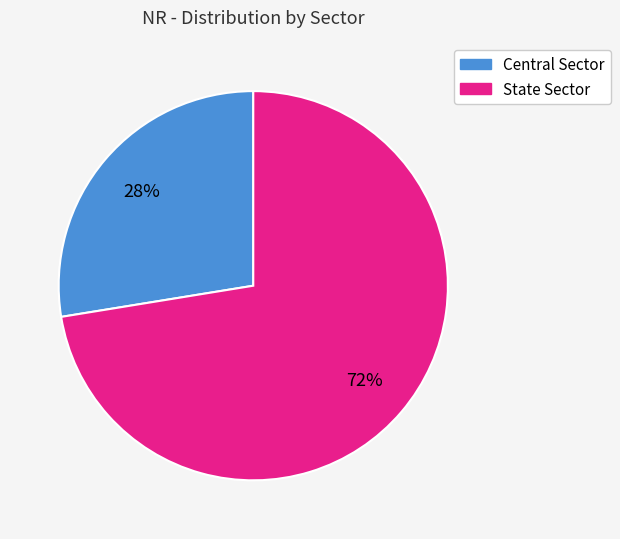

How many segments does this pie chart have?

2